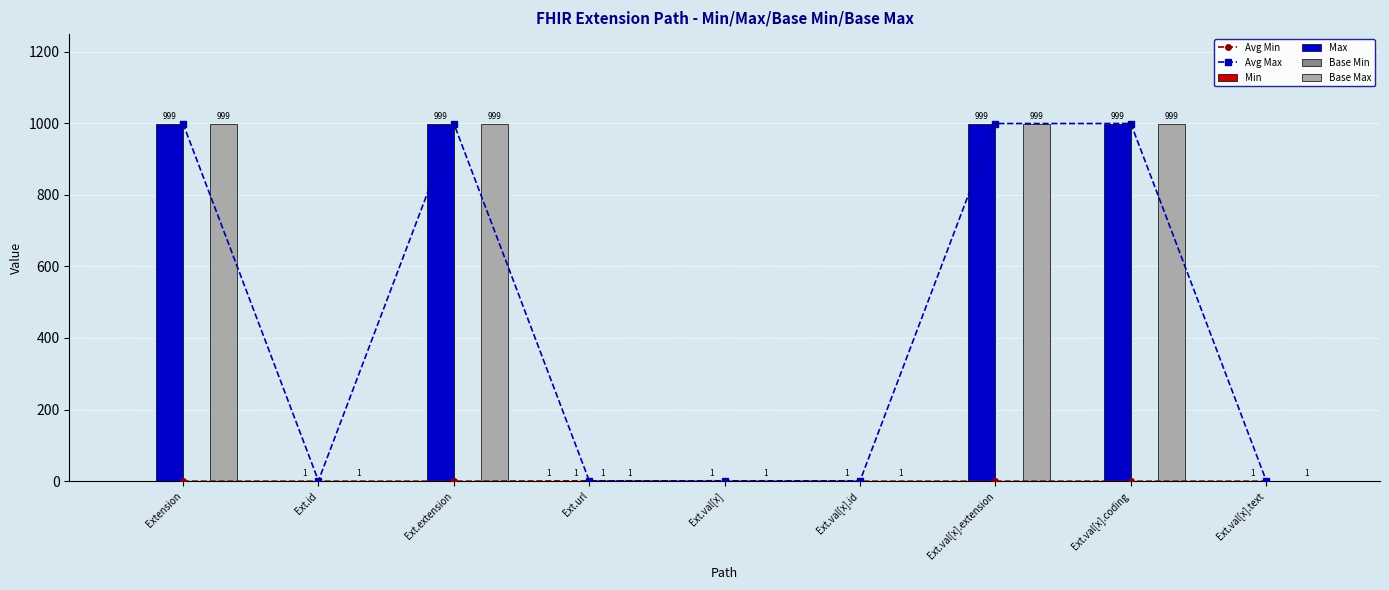

Which category has the lowest value in the Avg Min series?

Extension